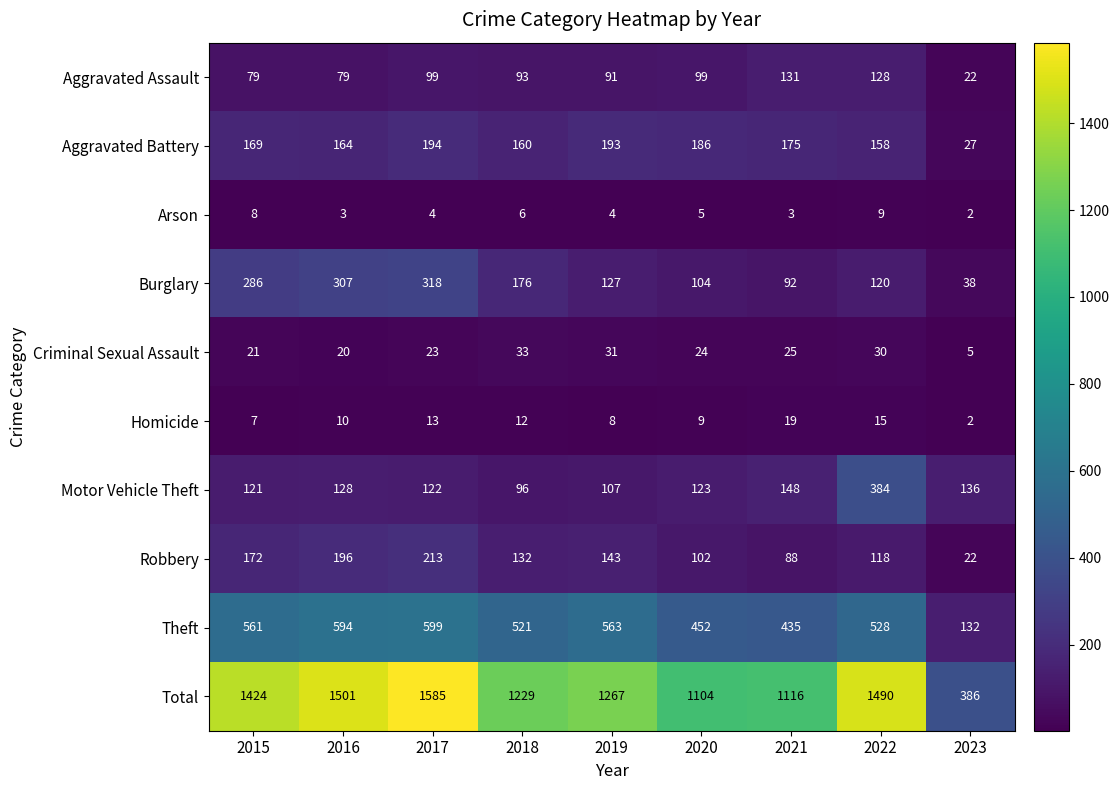

How many series are shown in this chart?

10